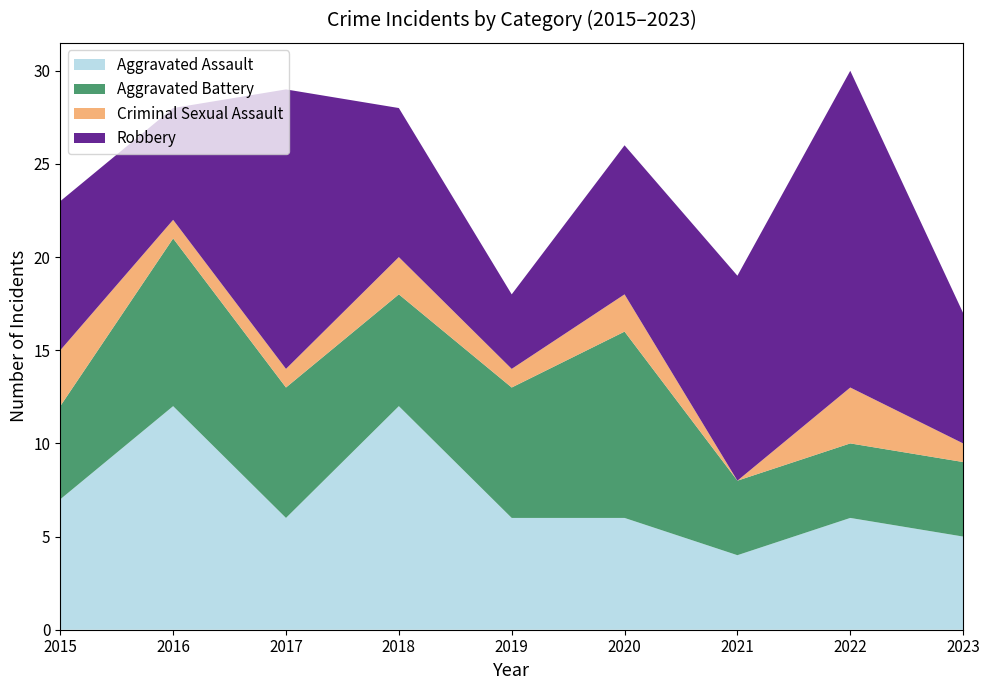

Reading left to right, what are all the values shown in this chart?

Aggravated Assault: 7	12	6	12	6	6	4	6	5
Aggravated Battery: 5	9	7	6	7	10	4	4	4
Criminal Sexual Assault: 3	1	1	2	1	2	0	3	1
Robbery: 8	6	15	8	4	8	11	17	7